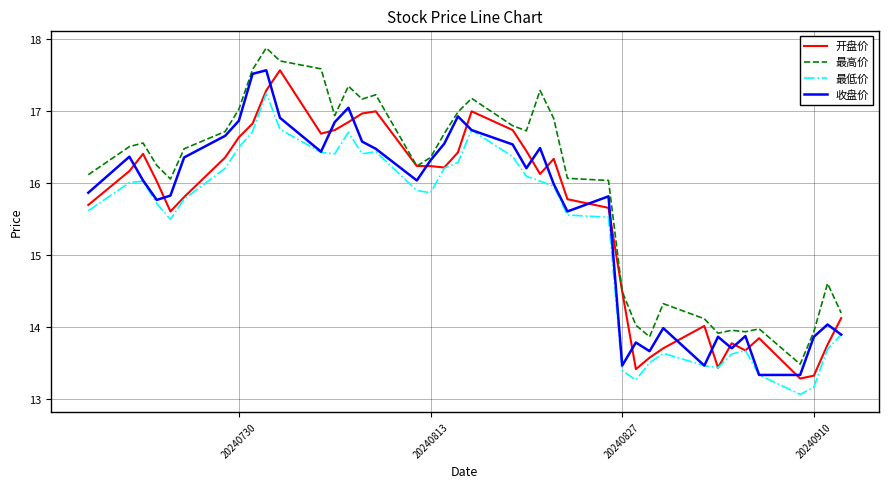

True or false: 收盘价 has more than 2 interior local peaks.

True